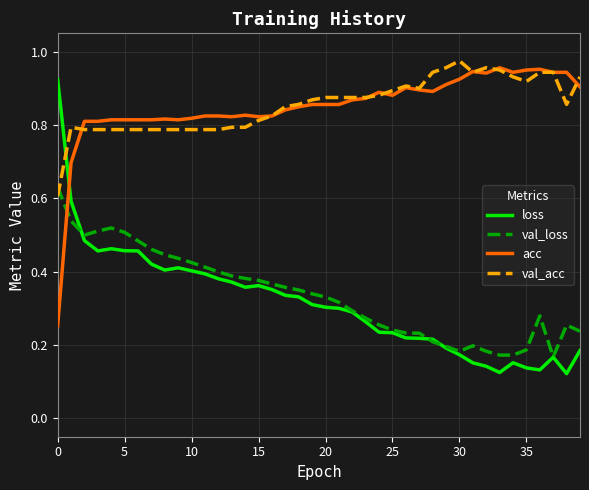

Which series has the widest spread of values?

loss